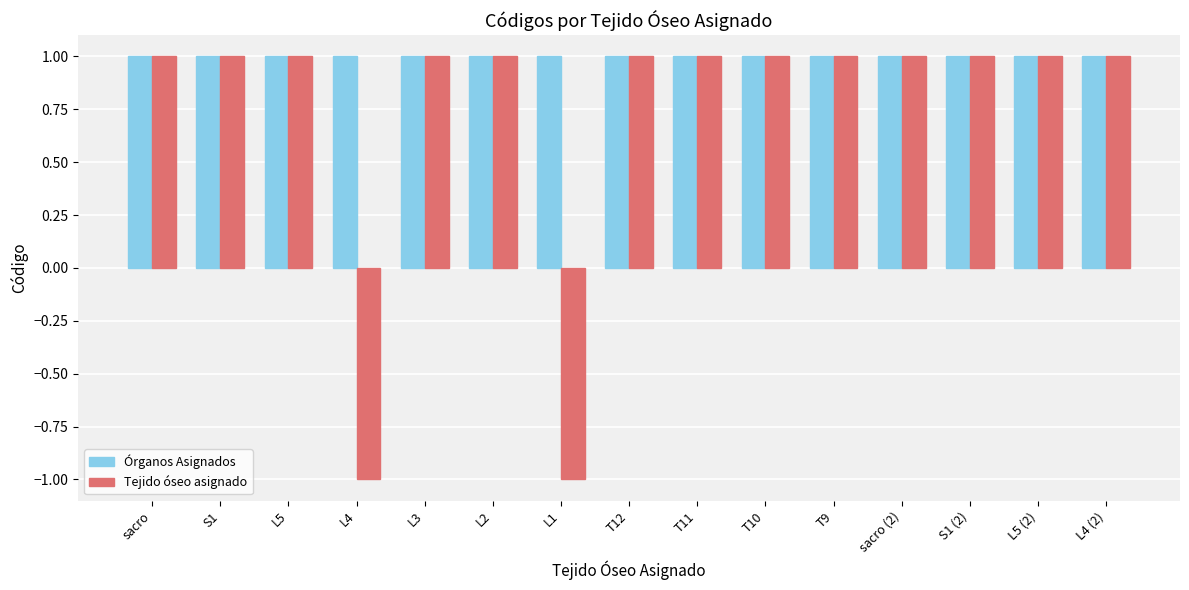

What is the value of the Tejido óseo asignado bar at the 7th from the left?

-1